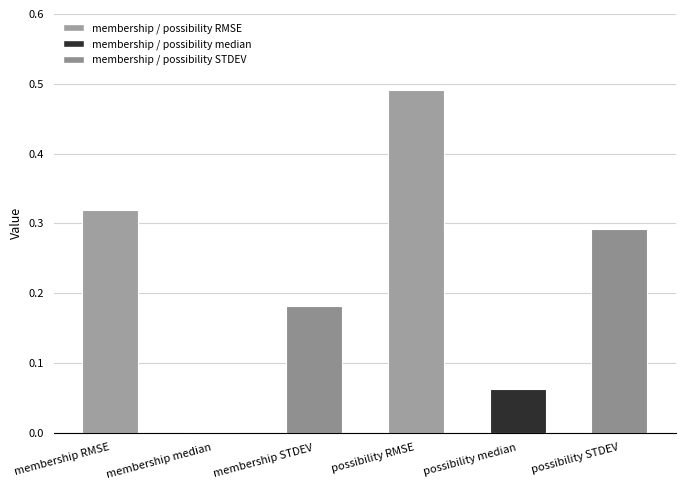

What is the change in value from possibility RMSE to possibility median?

-0.4